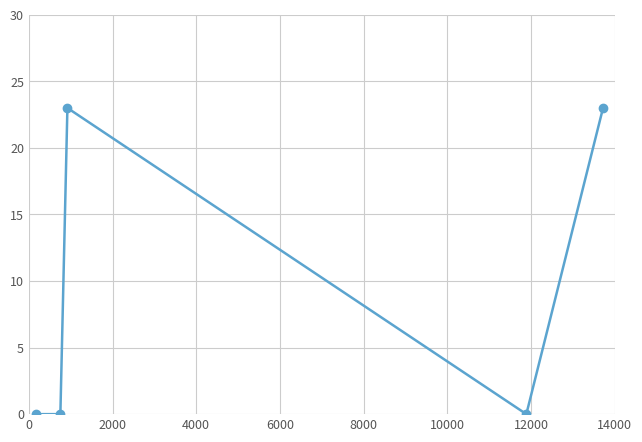

Is this an area chart (filled region under the line)?

No